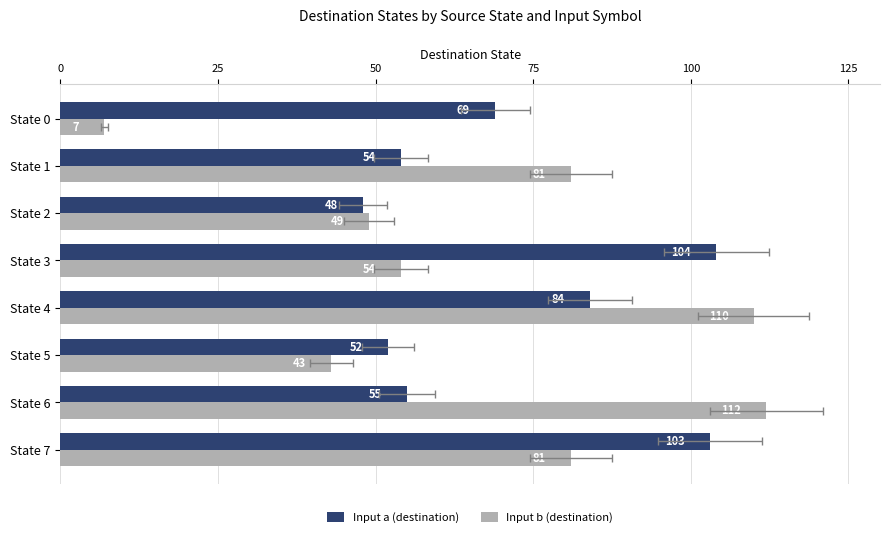

Are the bars grouped side by side (vs. stacked)?

Yes